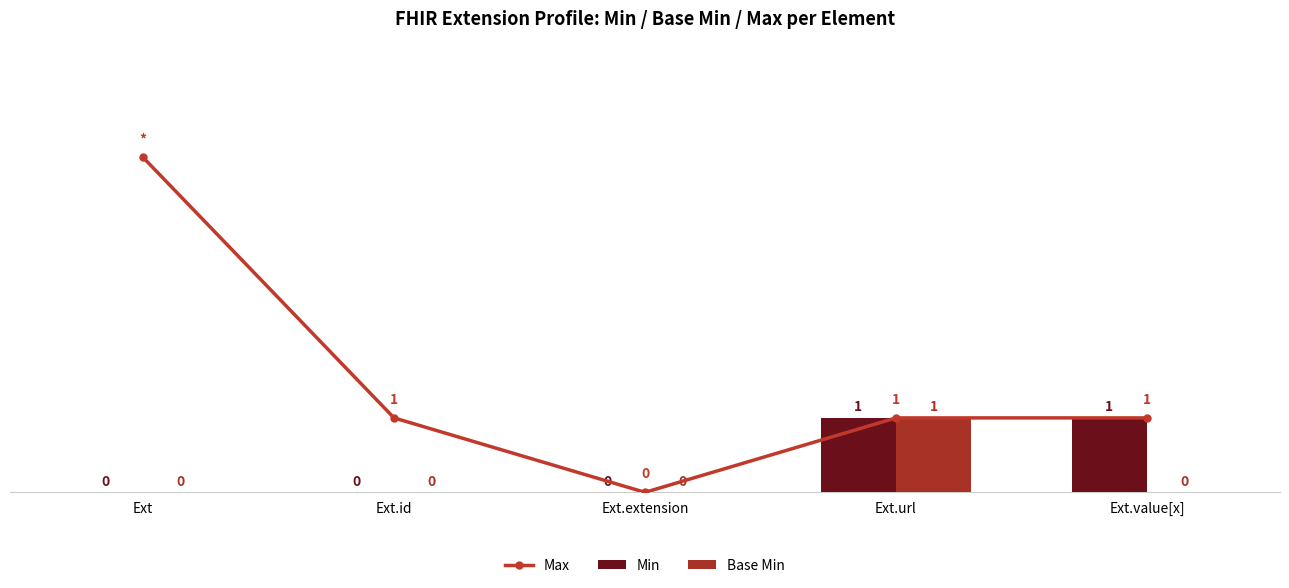

What is the label of the 1st bar from the right?

Ext.value[x]